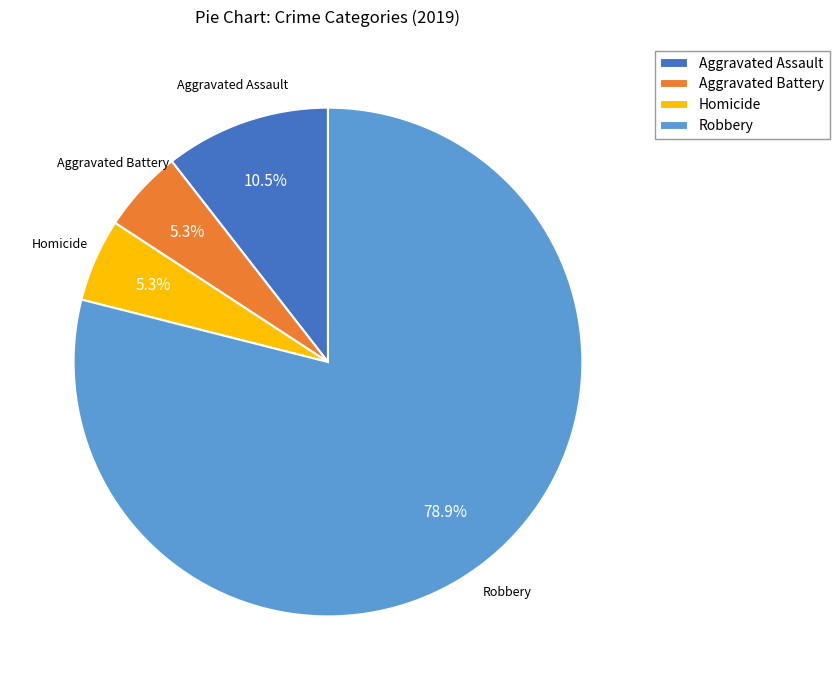

Which category has the biggest portion of the pie?

Robbery